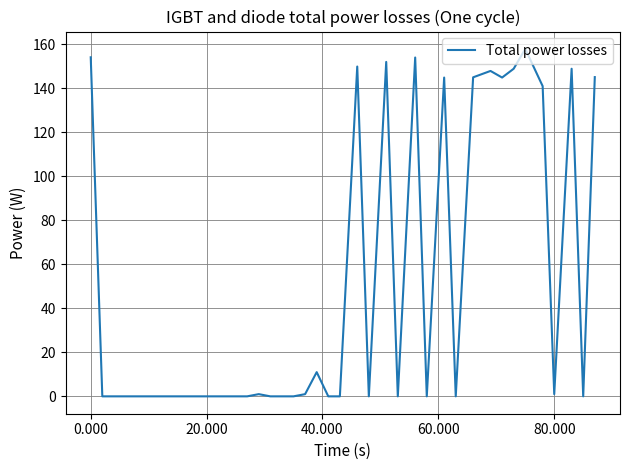

What is the difference between the maximum and minimum values?

157.8